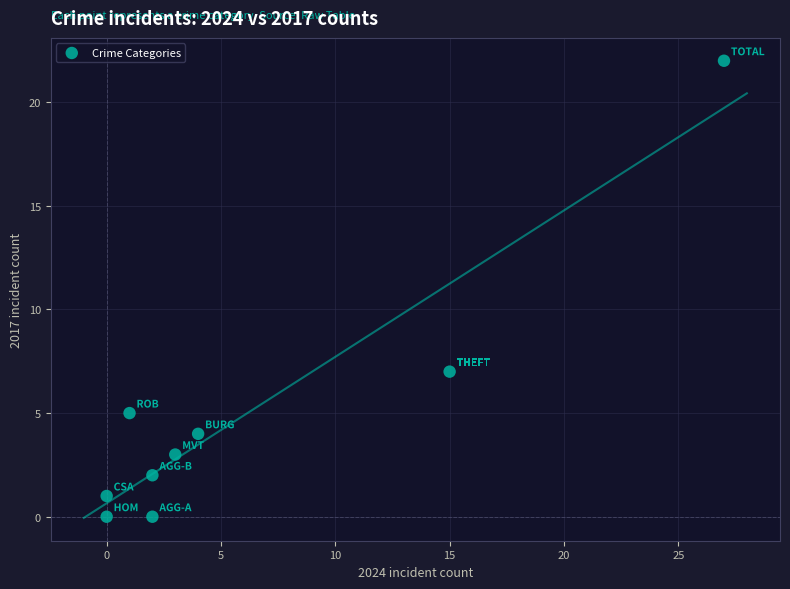

What is the average X value?

6